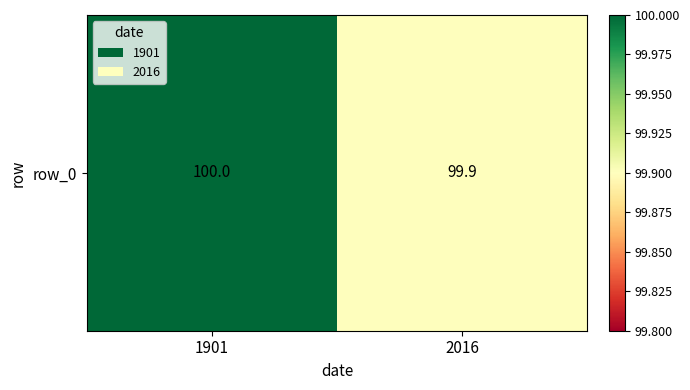

What is the sum of all values?

199.9